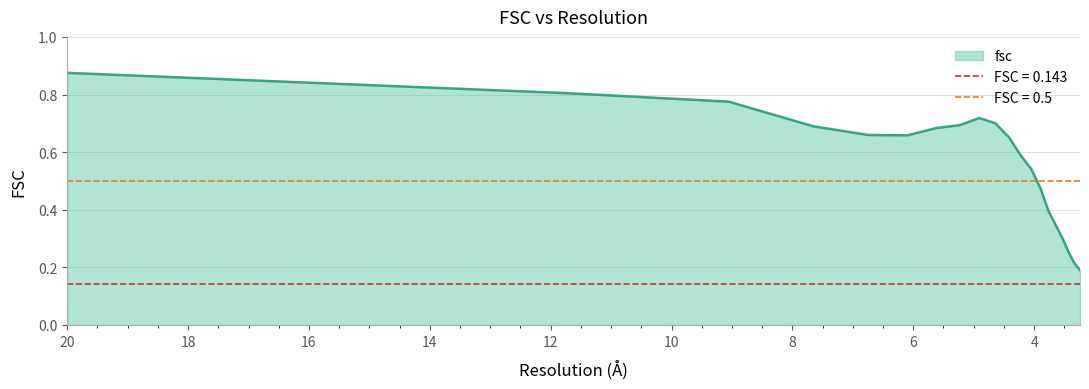

What is the difference between the maximum and minimum values?

0.7